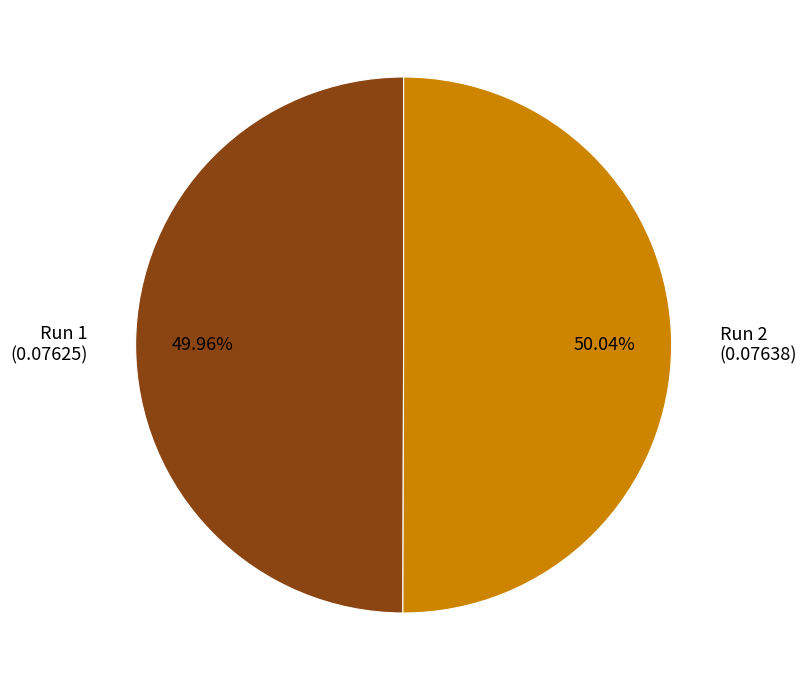

Does any single category account for the majority?

Yes